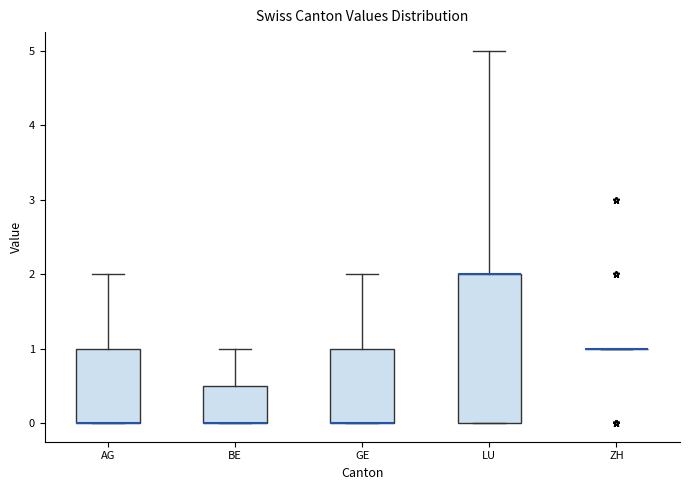

Where is the upper edge of the box for GE on the y-axis? The values are not printed on the chart, so give them approximately, as read against the axis.

1.0